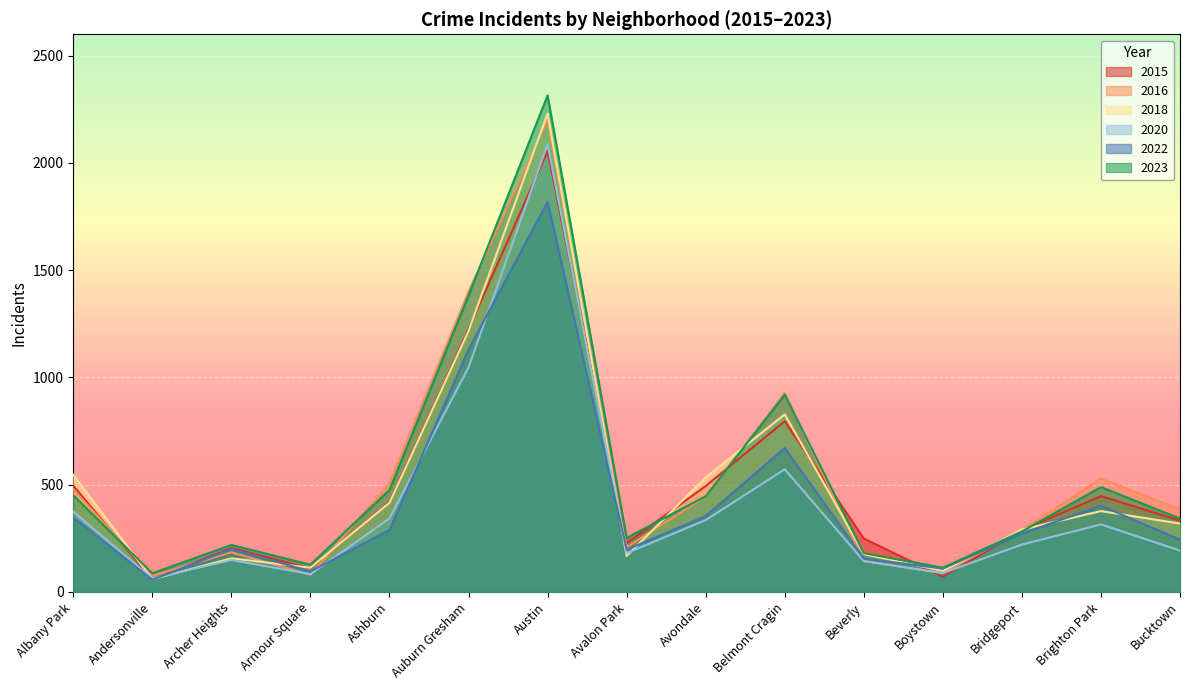

What is the highest value of the 2023 series?

2315